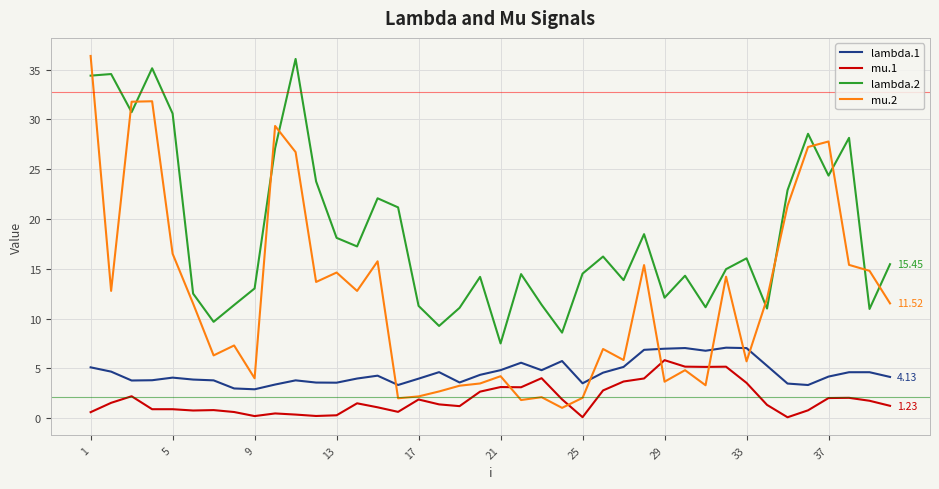

Rank the series by their average value, from lowest to highest.

mu.1, lambda.1, mu.2, lambda.2